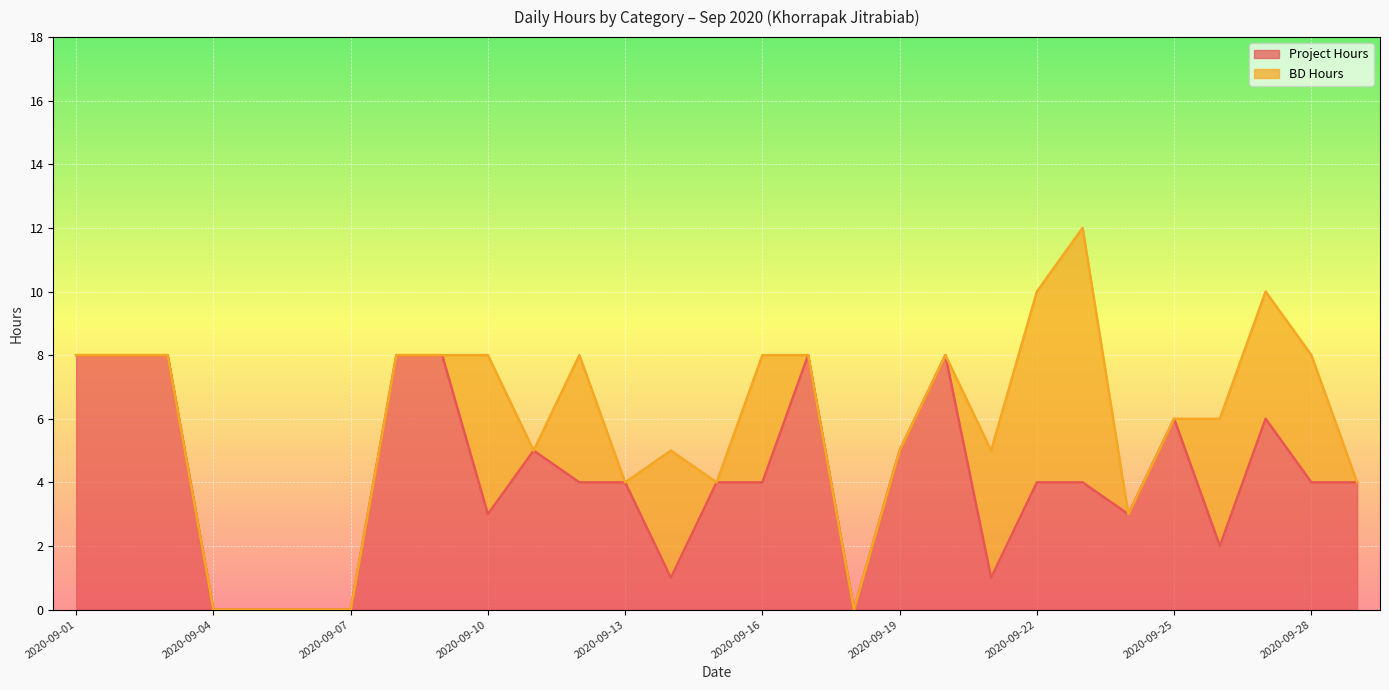

Where is the data nearest to the value 4?

2020-09-12